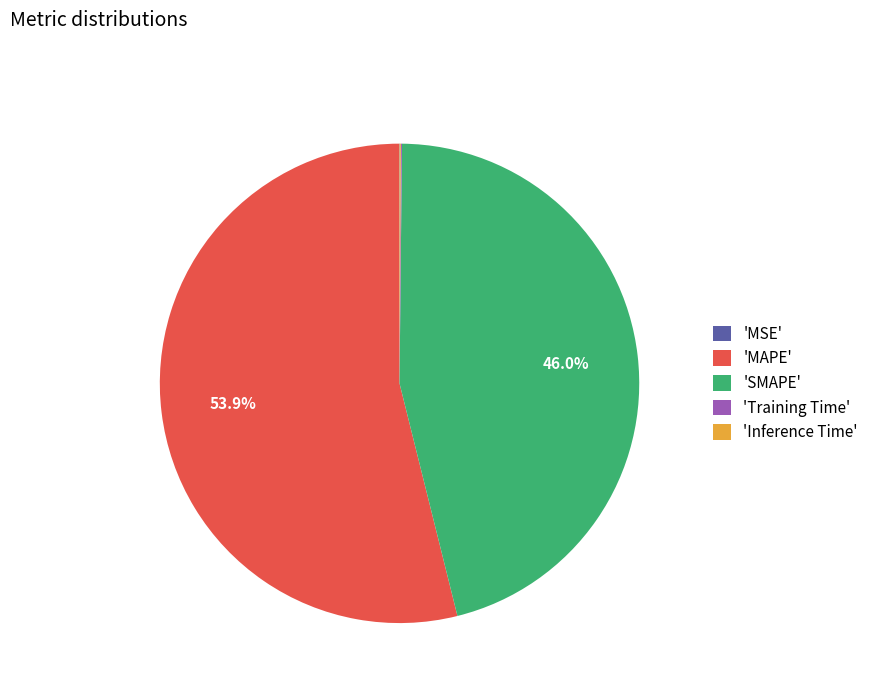

What is the majority slice?

'MAPE'